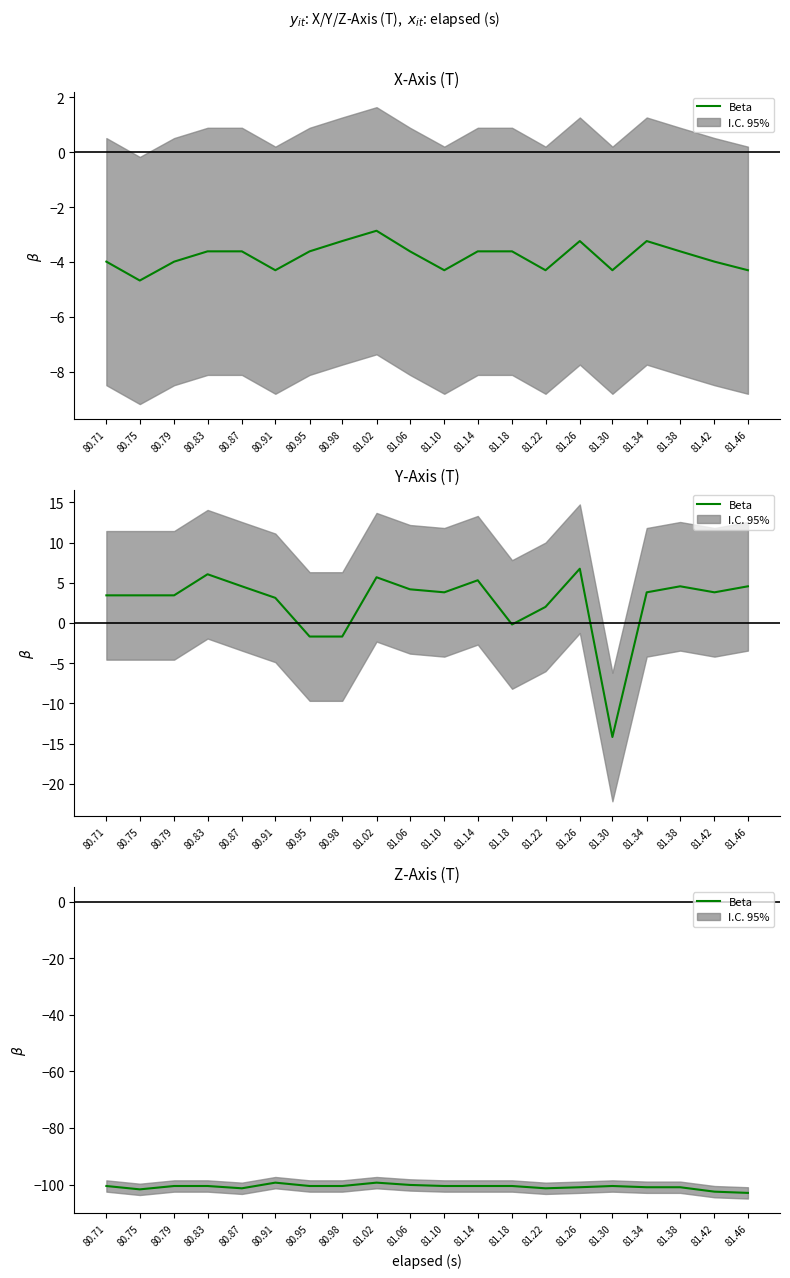

Reading right to left, extract all data points from this chart.

81.46=-103.0	81.42=-102.5	81.38=-101.0	81.34=-101.0	81.30=-100.5	81.26=-101.0	81.22=-101.3	81.18=-100.5	81.14=-100.5	81.10=-100.5	81.06=-100.1	81.02=-99.3	80.98=-100.5	80.95=-100.5	80.91=-99.3	80.87=-101.3	80.83=-100.5	80.79=-100.5	80.75=-101.7	80.71=-100.5